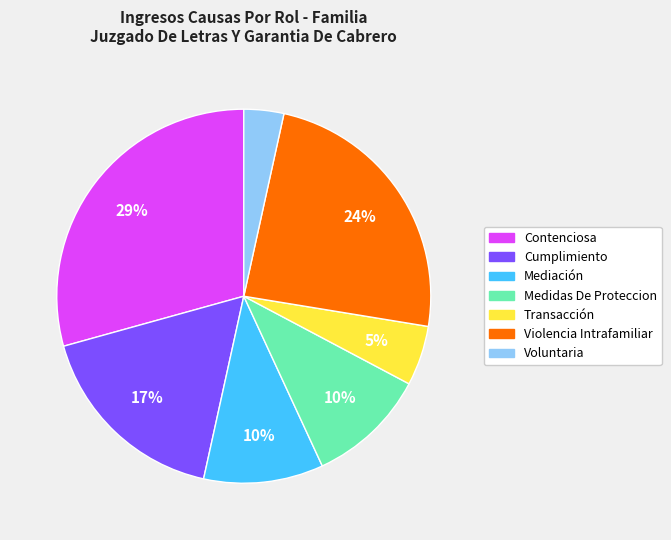

The Medidas De Proteccion slice represents 18% of the pie. True or false?

False